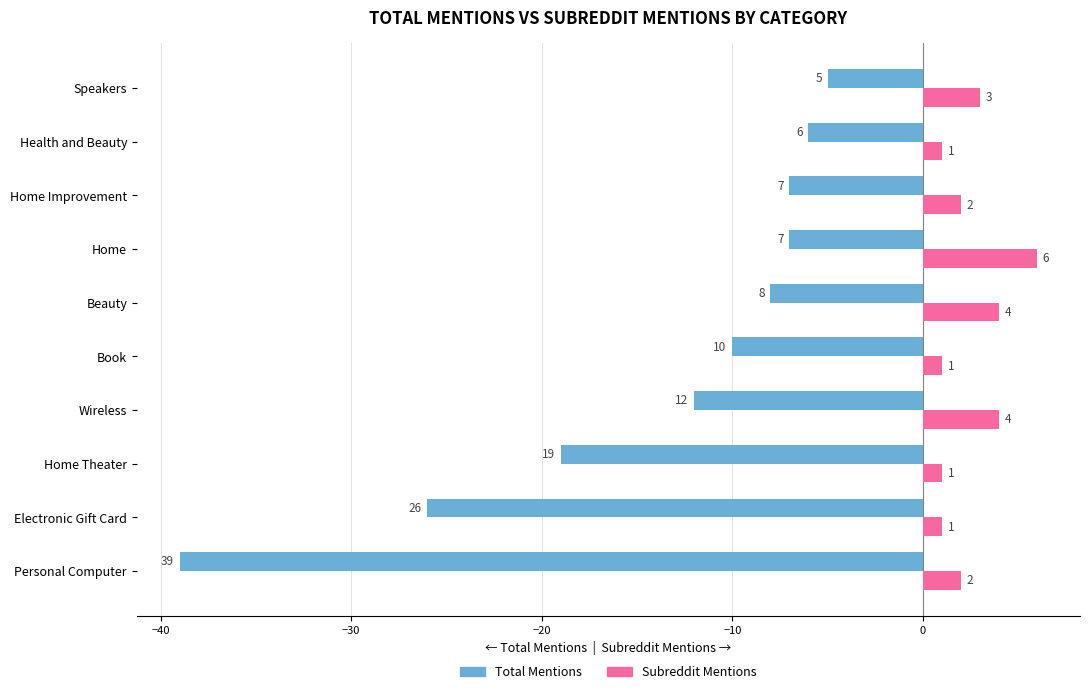

True or false: Subreddit Mentions has a value of 1 at Health and Beauty.

True